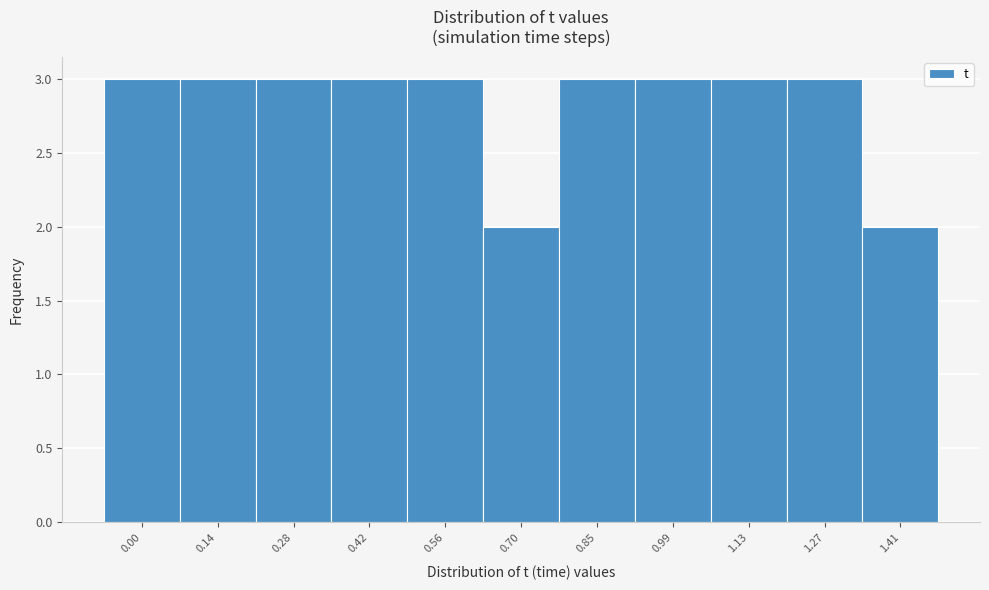

Reading right to left, what are all the values shown in this chart?

1.41=2	1.27=3	1.13=3	0.99=3	0.85=3	0.70=2	0.56=3	0.42=3	0.28=3	0.14=3	0.00=3